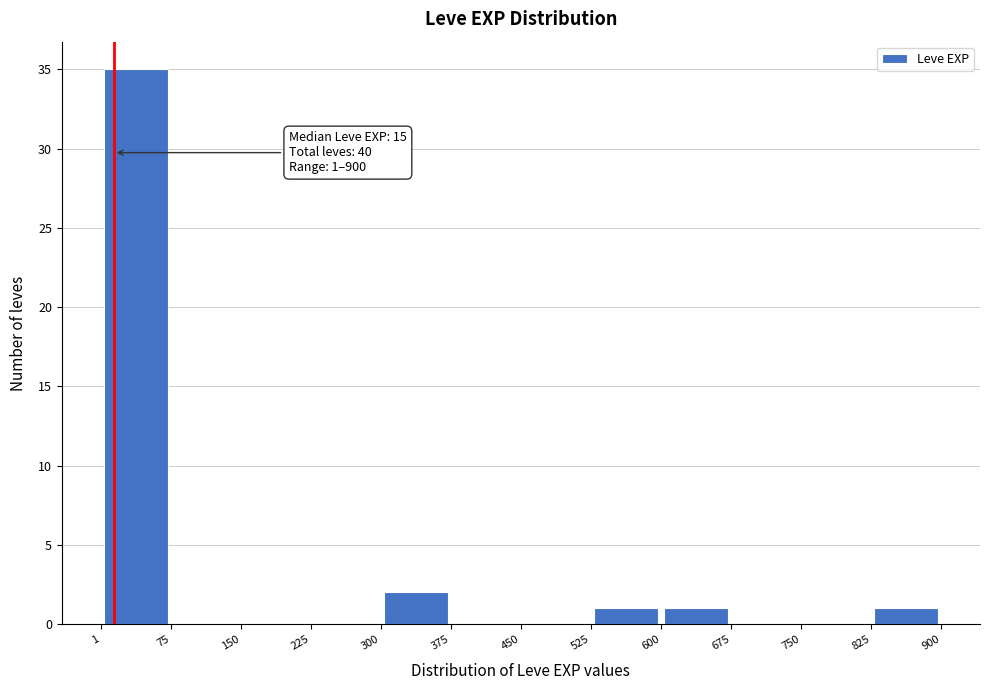

Over which range of the x-axis is the bar tallest?

1 to 75